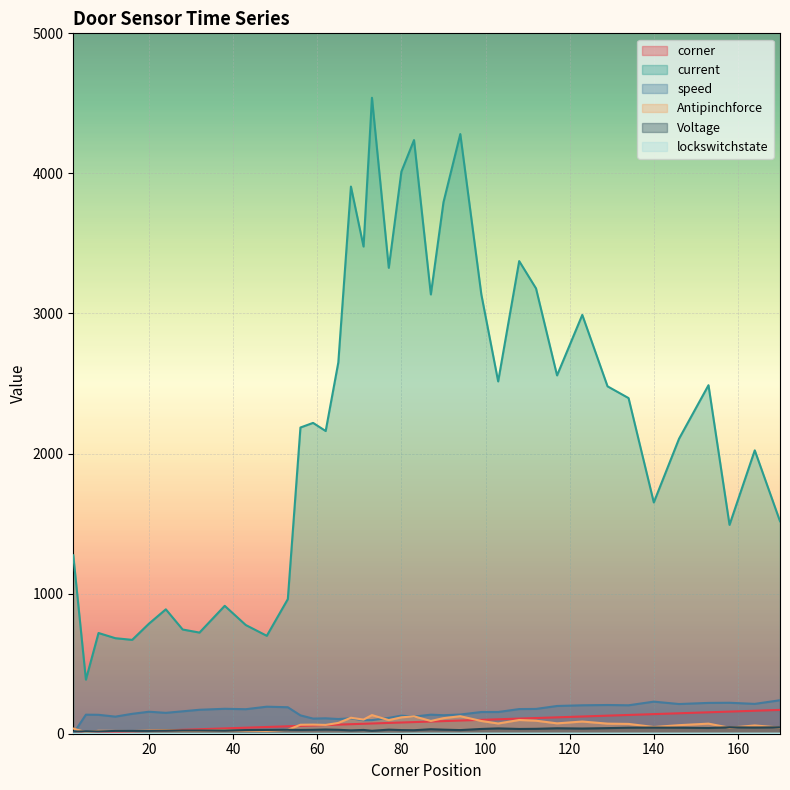

Reading left to right, what are all the values shown in this chart?

corner: 2	5	8	12	16	20	24	28	32	38	43	48	53	56	59	62	65	68	71	73	77	80	83	87	90	94	99	103	108	112	117	123	129	134	140	146	153	158	164	170
current: 1274	386	719	682	670	786	888	744	722	913	776	699	961	2186	2219	2161	2650	3906	3478	4540	3326	4013	4238	3136	3794	4281	3136	2515	3374	3179	2558	2990	2480	2396	1651	2106	2488	1491	2023	1517
speed: 0	136	135	122	142	157	149	160	171	178	175	193	189	131	108	110	105	110	96	97	113	129	122	136	132	137	155	155	176	177	198	203	205	203	229	212	220	221	213	239
Antipinchforce: 37	11	21	20	19	23	26	21	21	26	22	20	28	64	65	63	77	114	101	133	97	117	124	91	111	125	91	73	98	93	74	87	72	70	48	61	72	43	59	44
Voltage: 15	17	16	20	20	20	22	23	23	23	26	27	28	27	28	30	28	24	27	21	29	26	25	32	29	26	34	38	34	35	39	37	40	43	44	43	41	46	44	46
lockswitchstate: 0	0	0	0	0	0	0	0	0	0	0	0	0	0	0	0	0	0	0	0	0	0	1	1	1	1	1	1	1	1	1	1	1	1	1	1	1	1	1	1